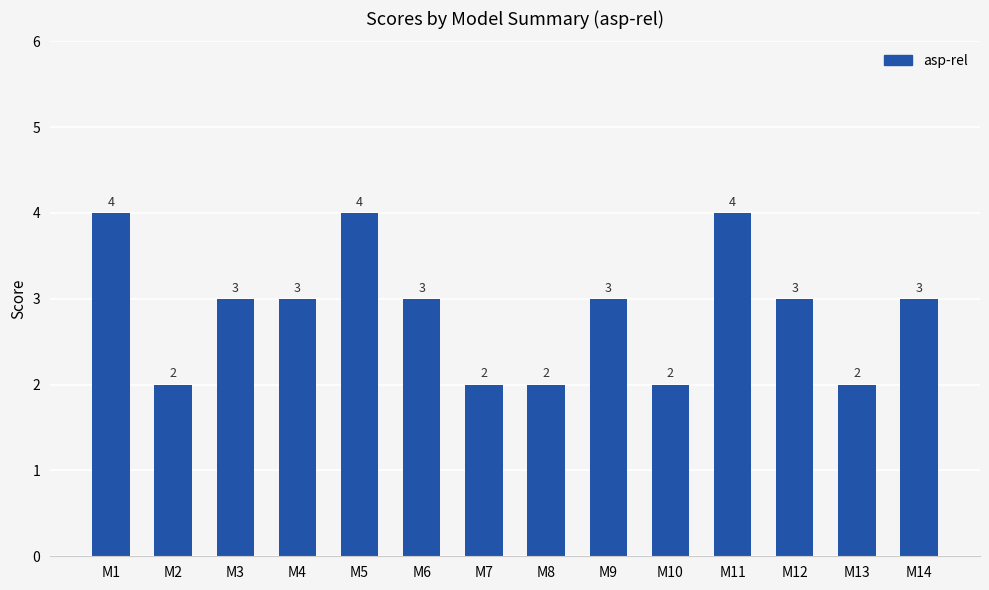

What is the value of the 4th bar from the left?

3